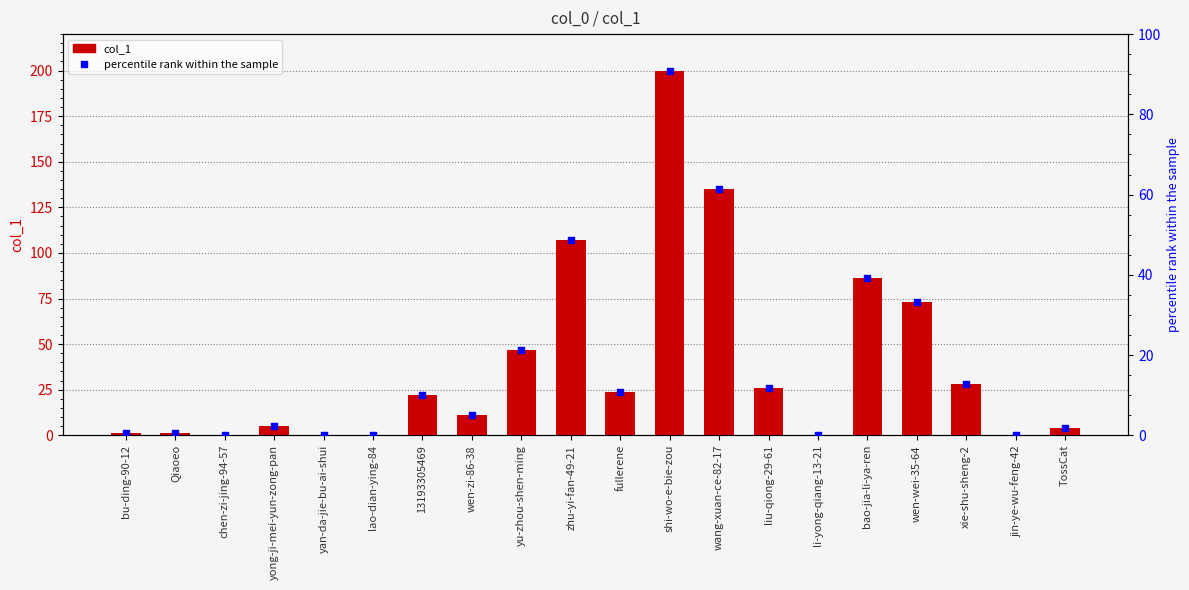

Which series contains the lowest Y value?

col_1